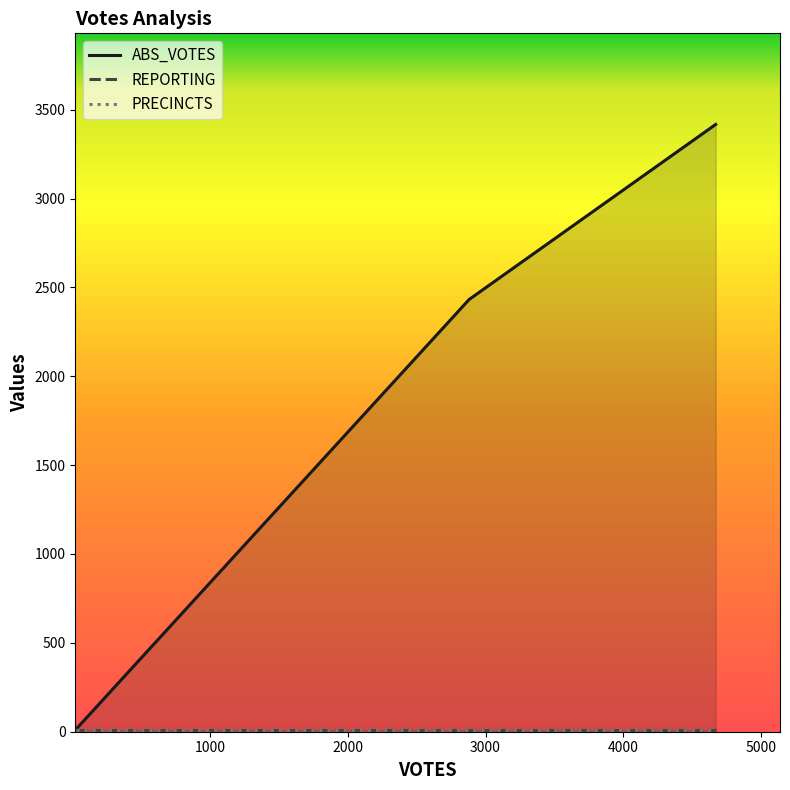

Which series has the largest total across all categories?

ABS_VOTES